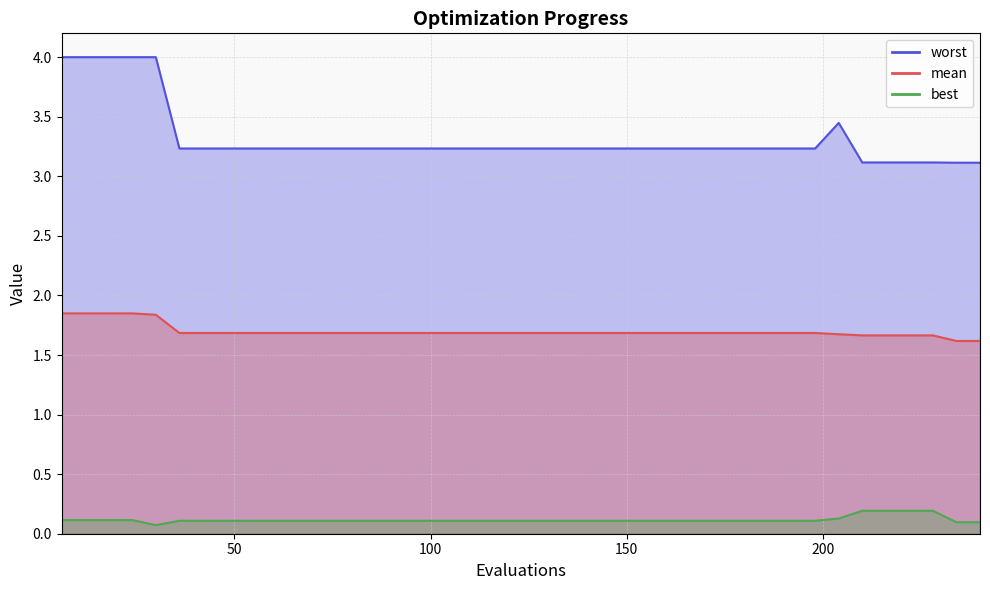

What is the average value of the mean series?

1.7